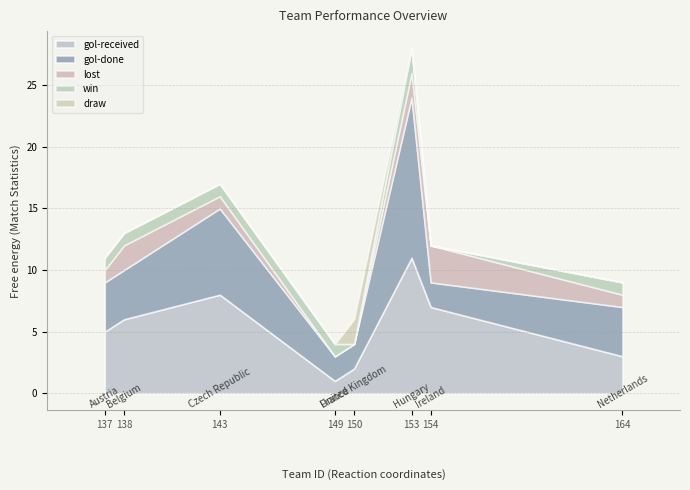

Reading left to right, list all the values displayed in this chart.

gol-received: Ireland=7	United Kingdom=2	Hungary=11	Czech Republic=8	Belgium=6	Netherlands=3	France=1	Austria=5
gol-done: Ireland=2	United Kingdom=2	Hungary=13	Czech Republic=7	Belgium=4	Netherlands=4	France=2	Austria=4
lost: Ireland=3	United Kingdom=0	Hungary=2	Czech Republic=1	Belgium=2	Netherlands=1	France=0	Austria=1
win: Ireland=0	United Kingdom=0	Hungary=2	Czech Republic=1	Belgium=1	Netherlands=1	France=1	Austria=1
draw: Ireland=0	United Kingdom=2	Hungary=0	Czech Republic=0	Belgium=0	Netherlands=0	France=0	Austria=0